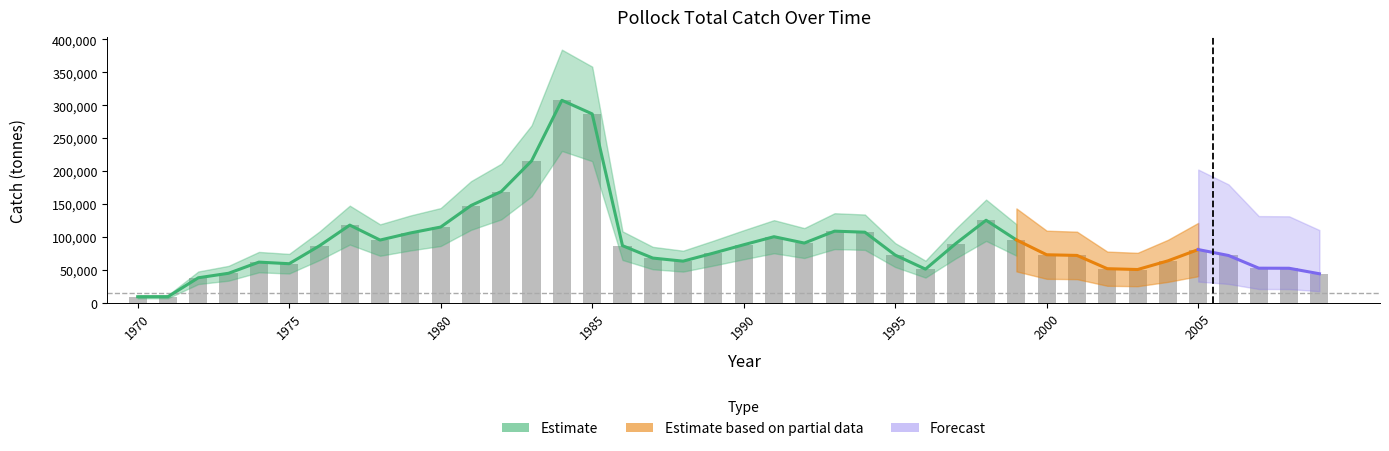

True or false: the data shows 72618 at 1995.

True